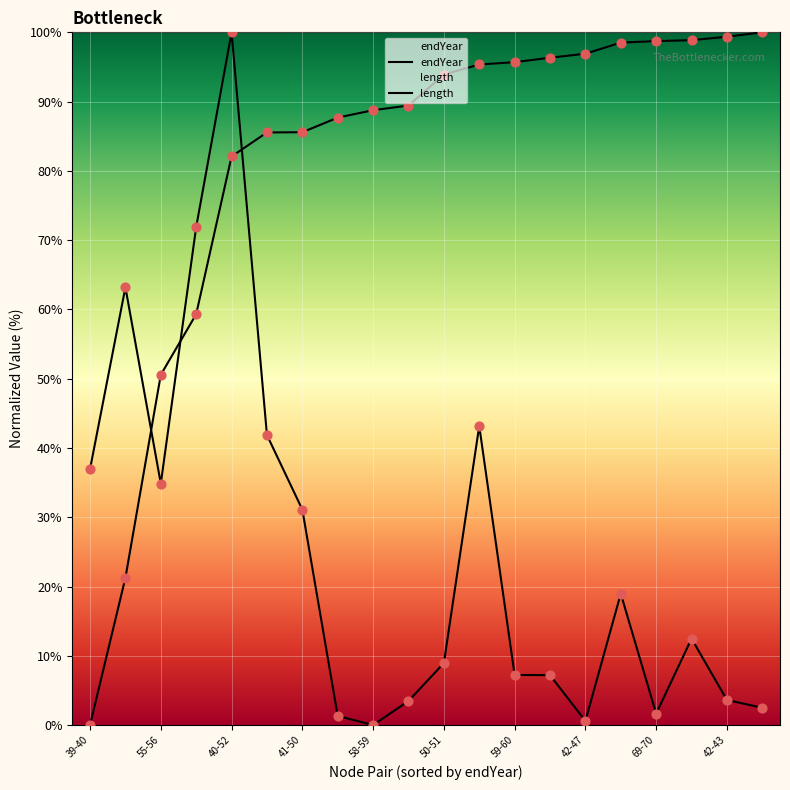

Which series has the largest total across all categories?

endYear